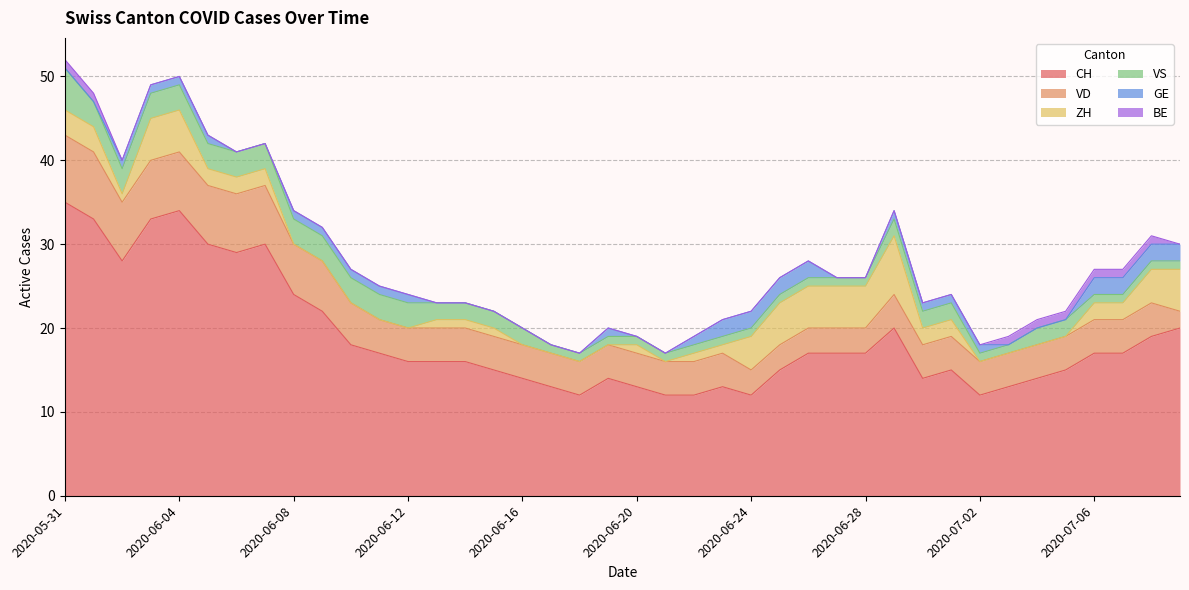

What is the difference between the maximum and minimum values in the VS series?

4